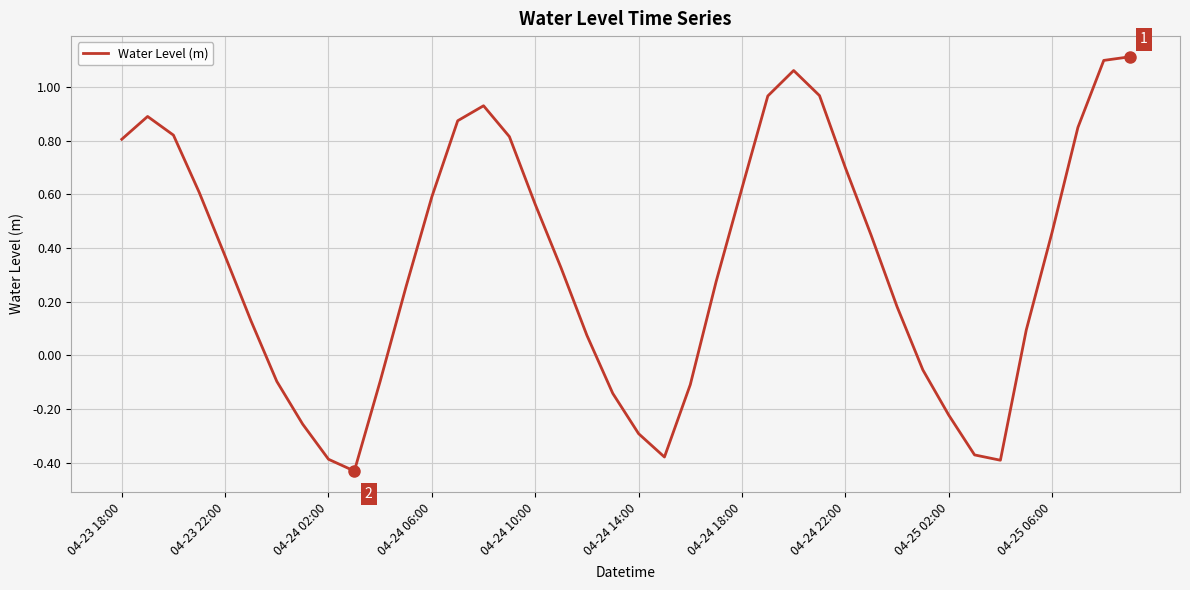

What is the difference between the maximum and minimum values?

1.5